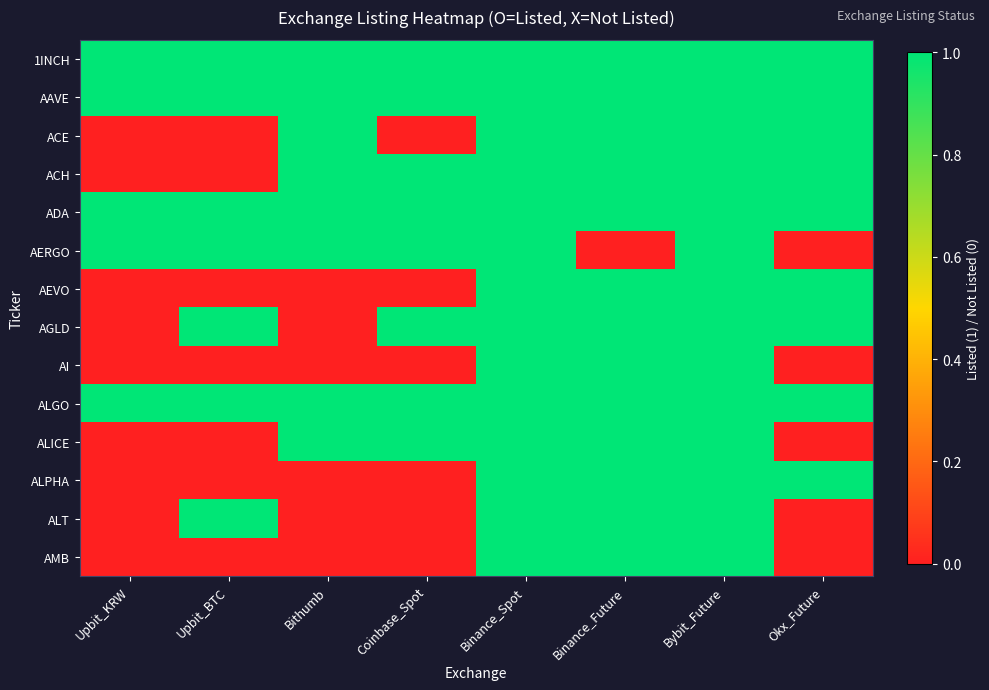

At which category does the chart reach its minimum across all series?

Upbit_KRW